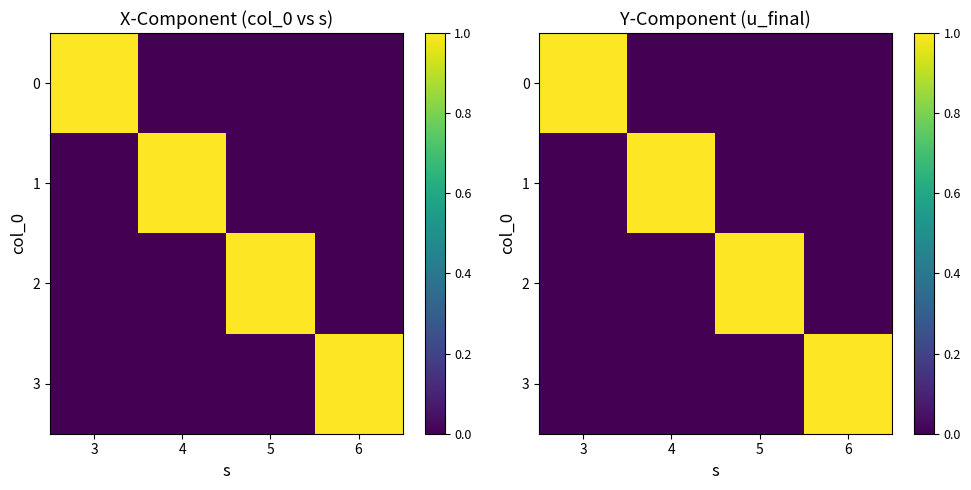

Where is 3 nearest to the value 0?

3